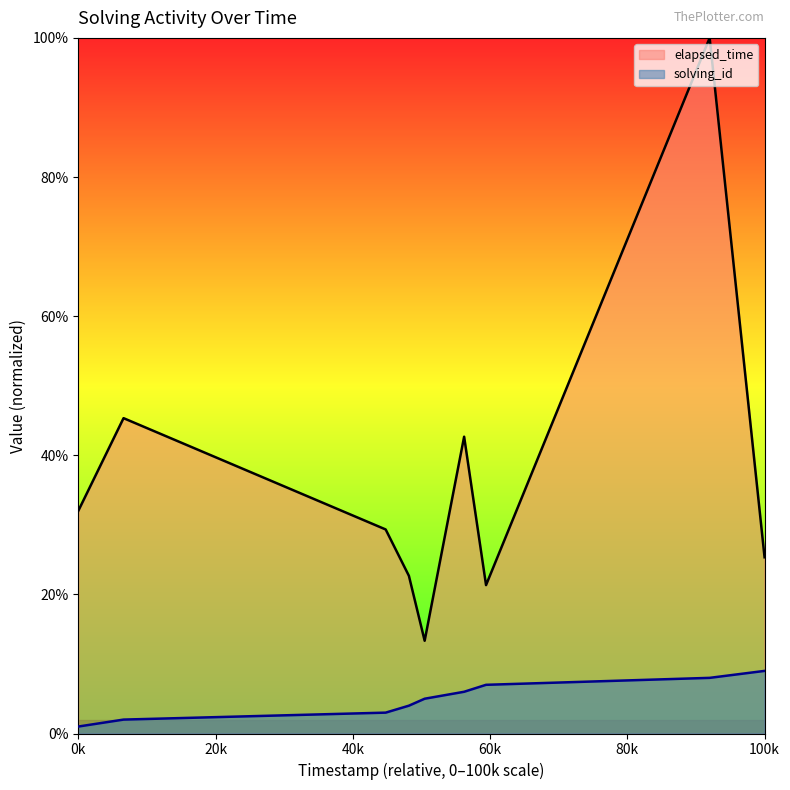

How many data points in elapsed_time are less than 29?

4